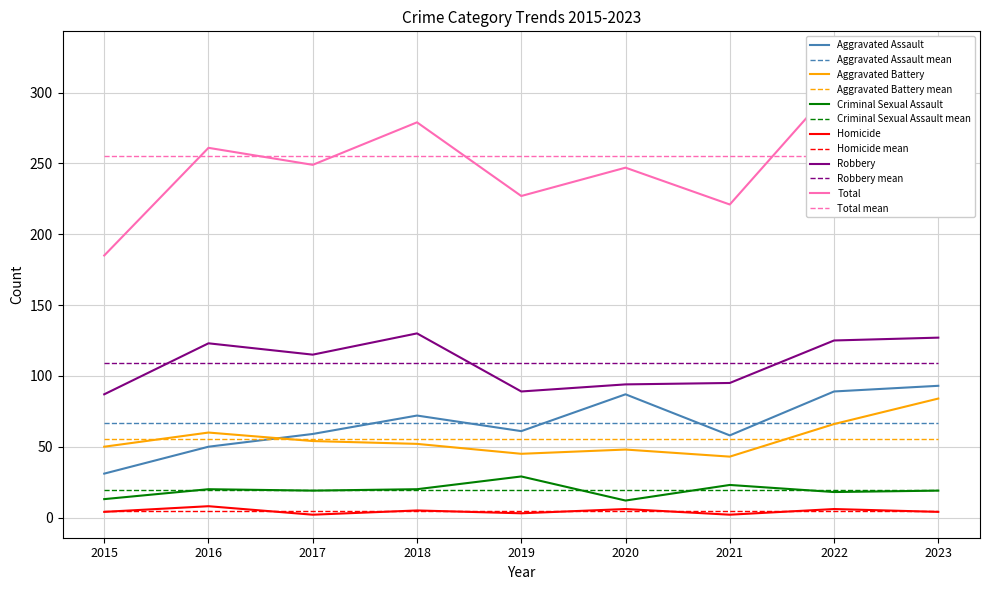

True or false: Total and Homicide cross at least once.

False